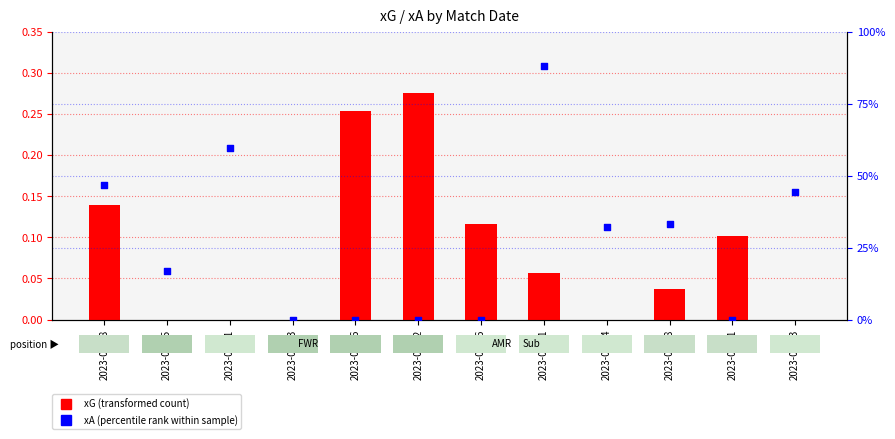

At how many categories does at least one series exceed 0?

11